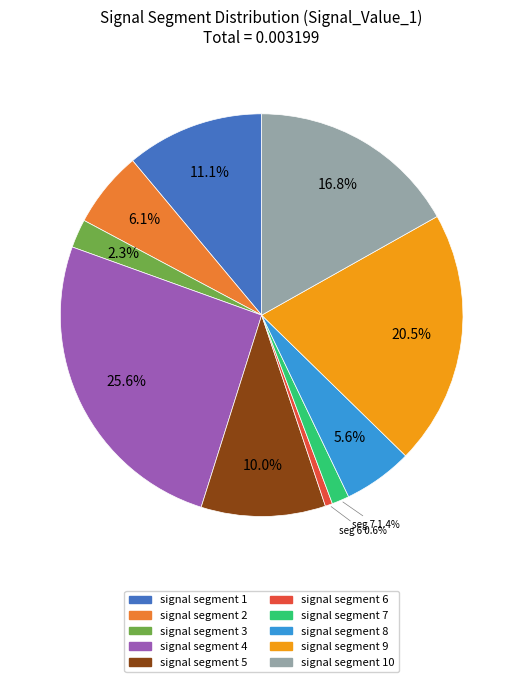

Rank the categories by value from highest to lowest.

signal segment 4, signal segment 9, signal segment 10, signal segment 1, signal segment 5, signal segment 2, signal segment 8, signal segment 3, signal segment 7, signal segment 6